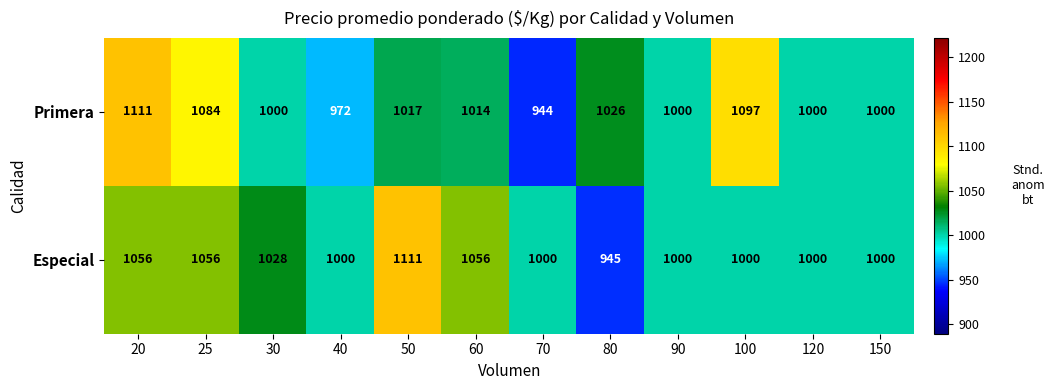

Between 50 and 90, which series saw the biggest shift?

Especial